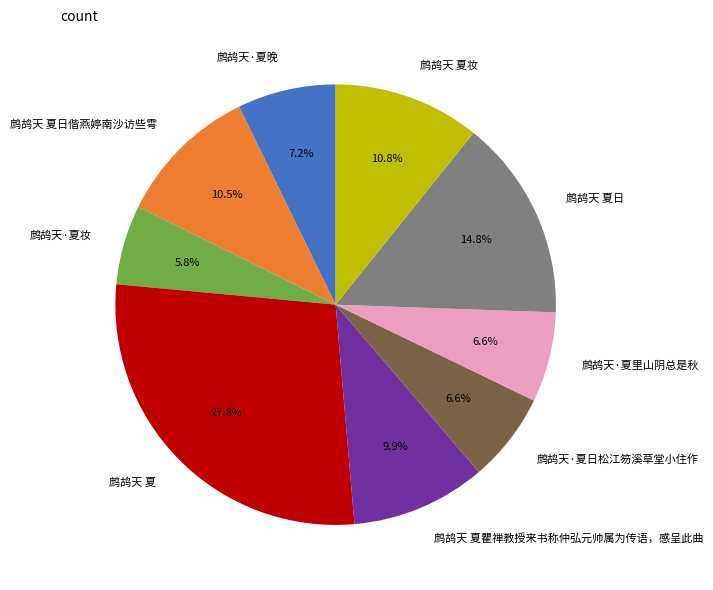

How much of the chart is everything except 鹧鸪天 夏日?

85.2%